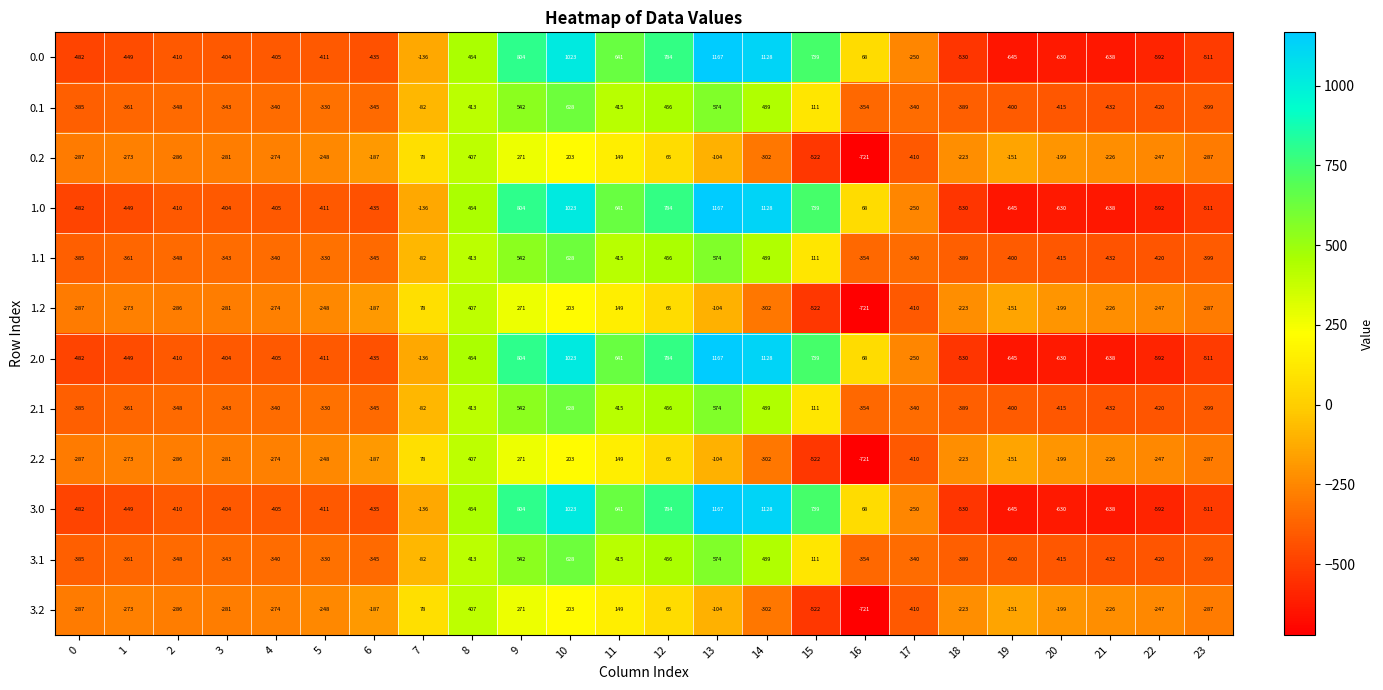

What value does the 0.2 series have at 4, to the nearest 100?

-300